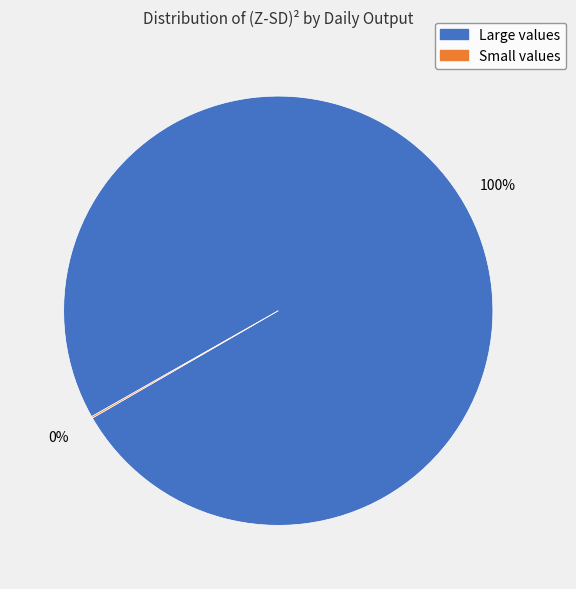

Does any single category account for the majority?

Yes